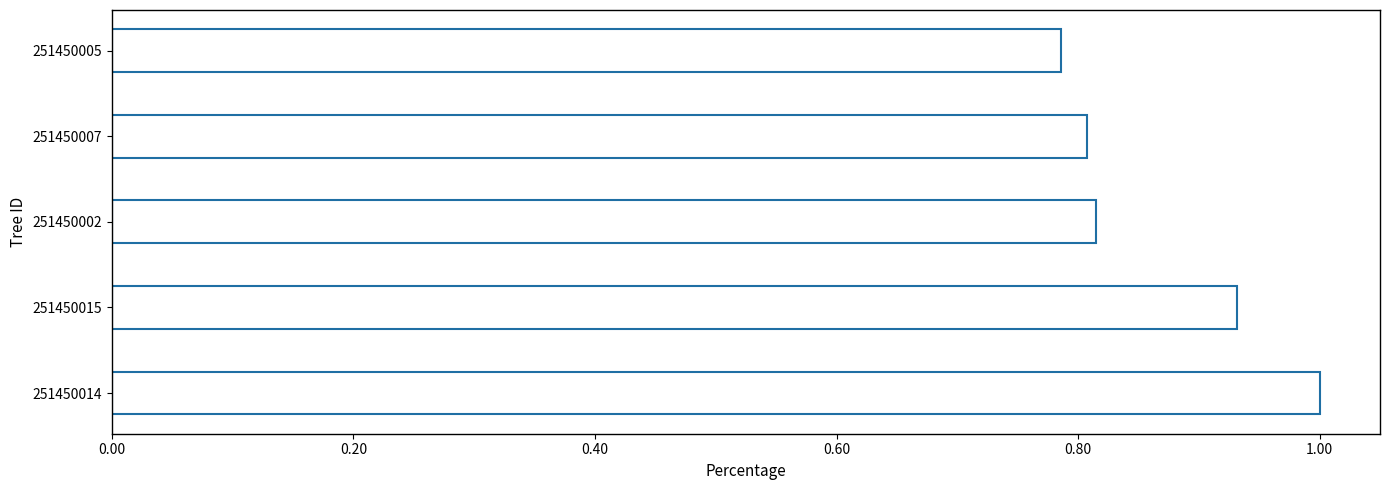

What is the sum of the values at 251450002 and 251450005?

1.6